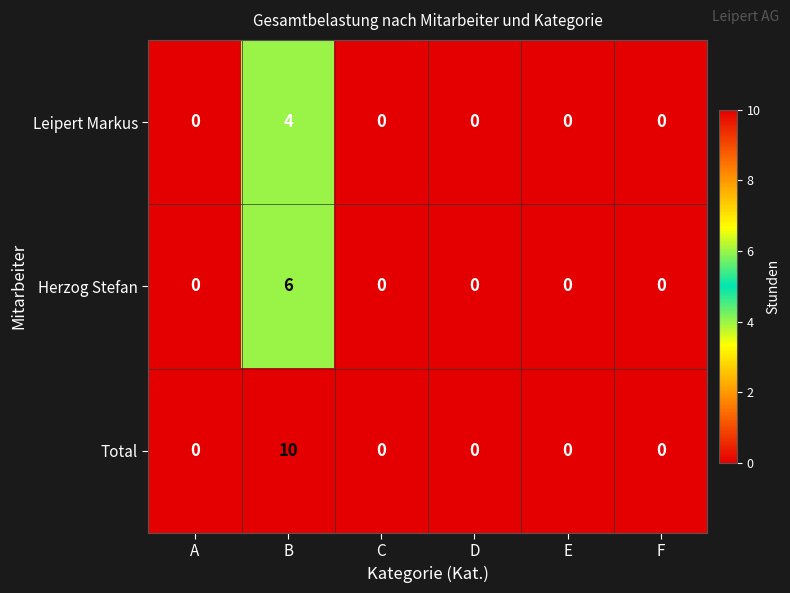

The value of Total at D is -3. True or false?

False